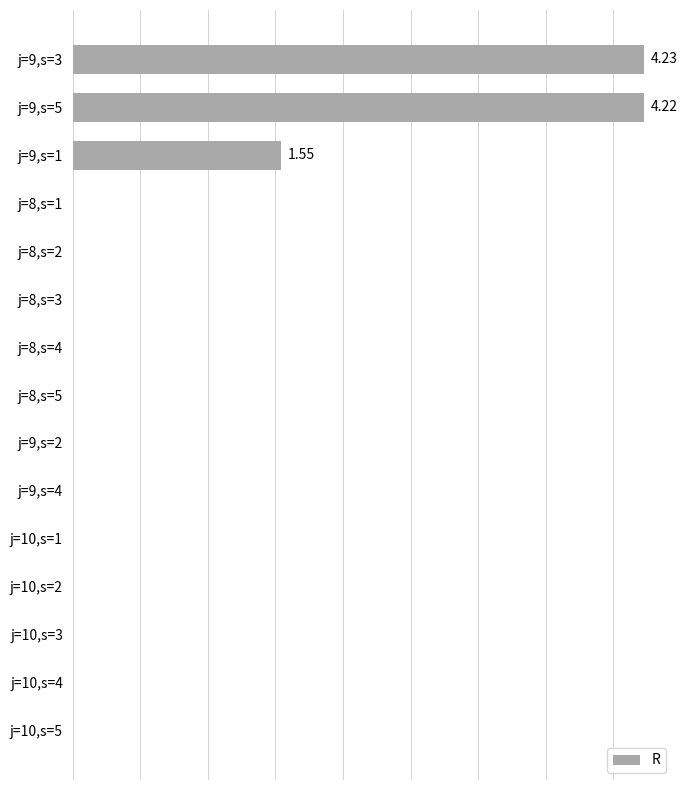

Rank the categories by value from lowest to highest.

j=8,s=1, j=8,s=2, j=8,s=3, j=8,s=4, j=8,s=5, j=9,s=2, j=9,s=4, j=10,s=1, j=10,s=2, j=10,s=3, j=10,s=4, j=10,s=5, j=9,s=1, j=9,s=5, j=9,s=3